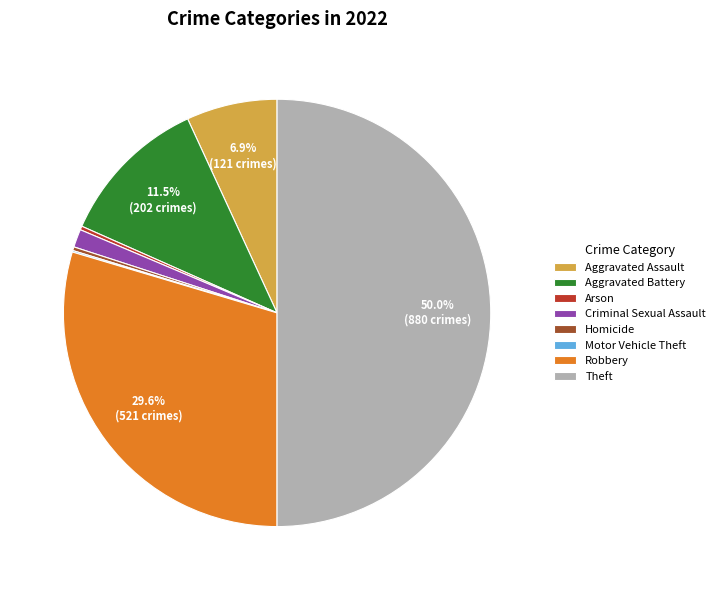

Between Aggravated Battery and Aggravated Assault, which is larger?

Aggravated Battery